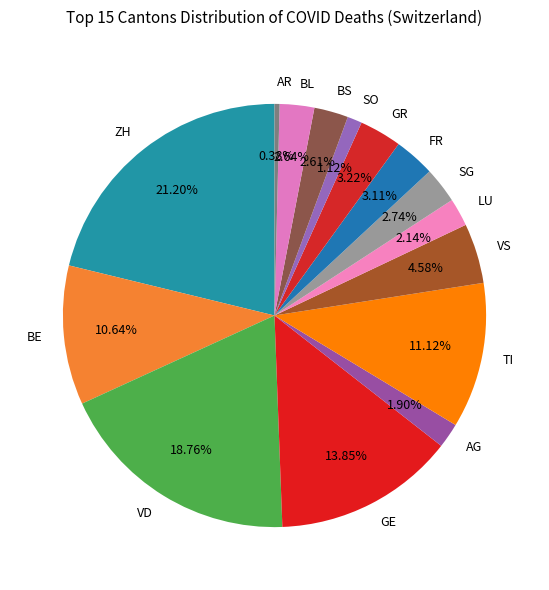

Is there any slice that represents more than half of the pie?

No